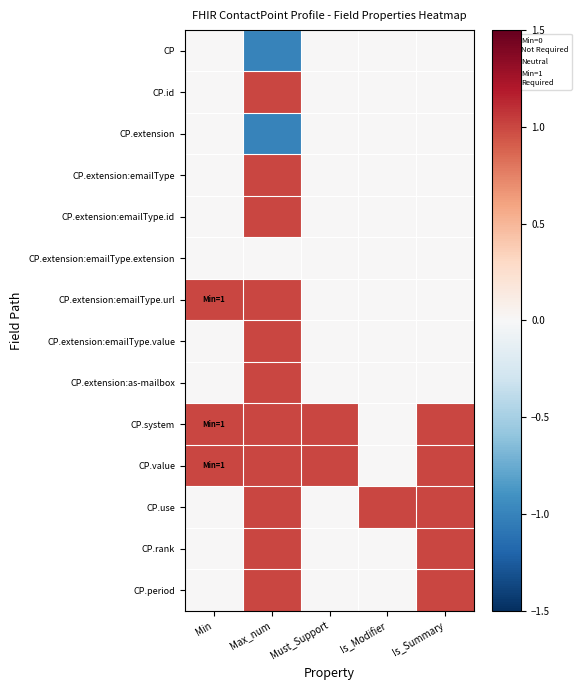

Which series has the largest total across all categories?

CP.system